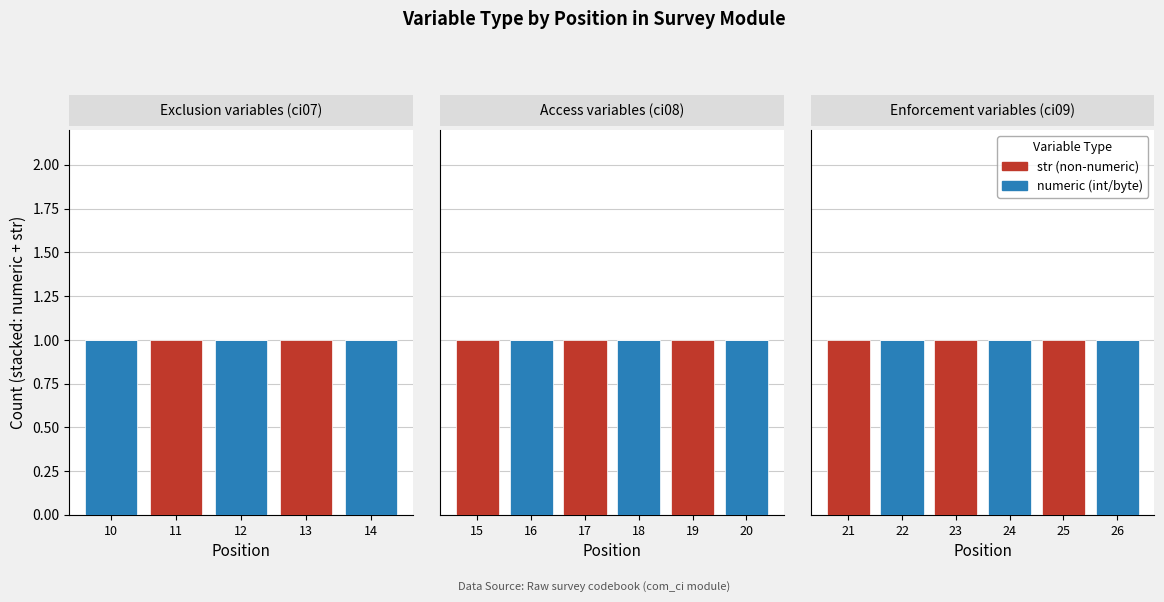

Which label corresponds to the smallest value in the chart?

10